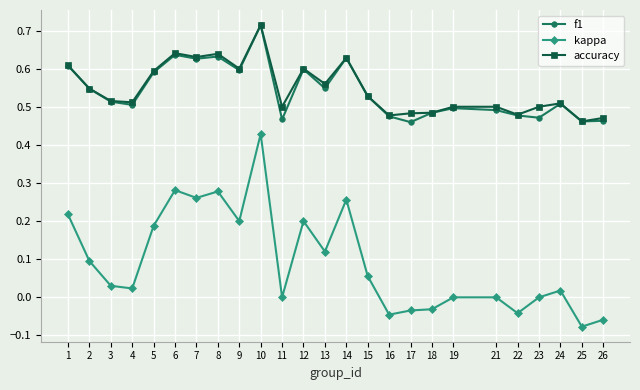

True or false: kappa has more than 2 interior local peaks.

True